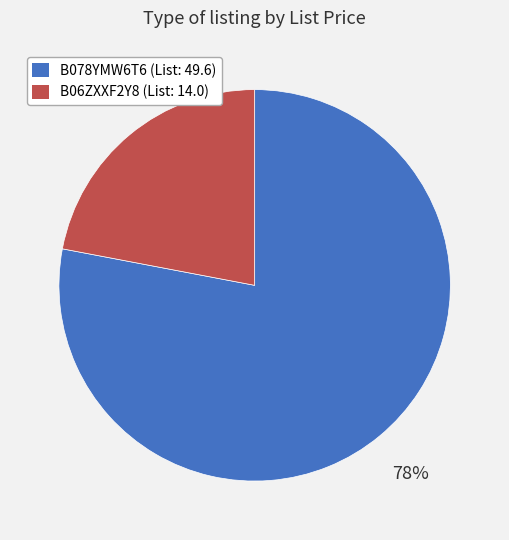

To the nearest percent, what percentage of the pie is B06ZXXF2Y8?

22%